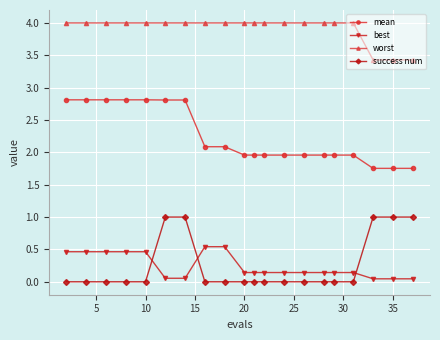

What is the greatest value displayed?

4.0